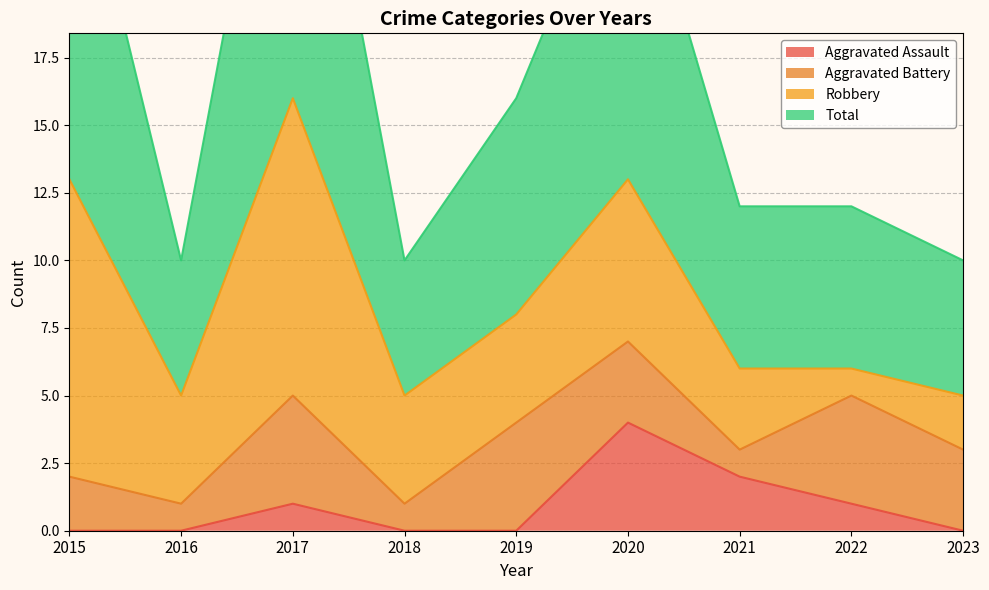

What is the value of the Total point at the 9th from the left?

10